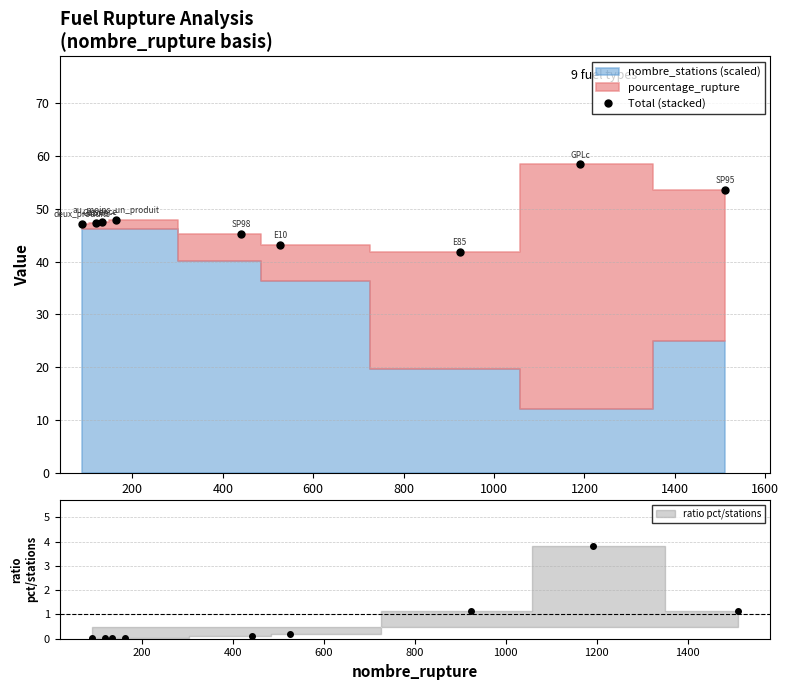

At which category does the data reach its first local valley?

1200